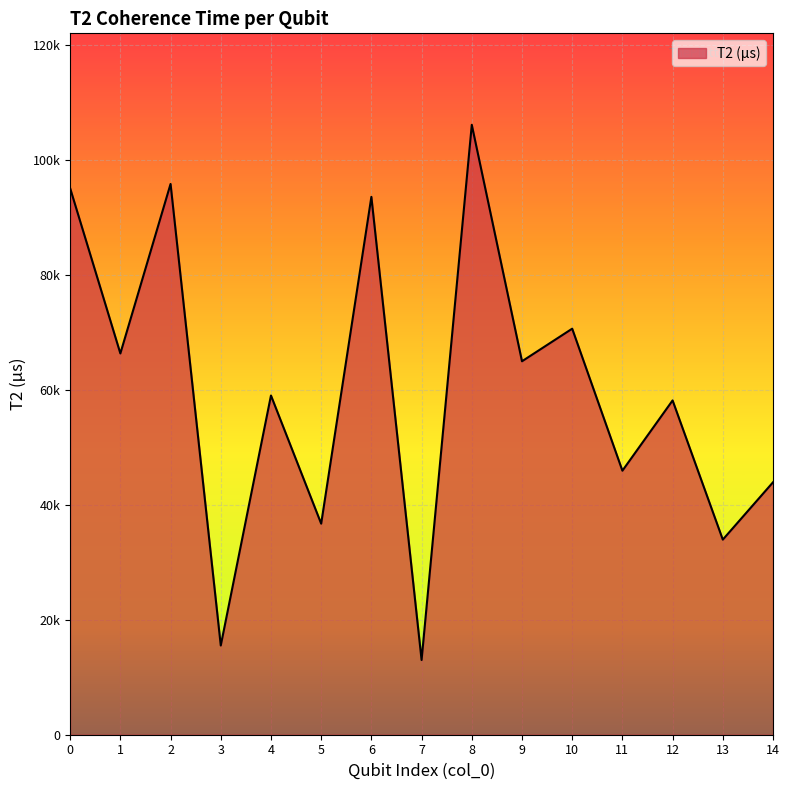

Is this an area chart (filled region under the line)?

Yes